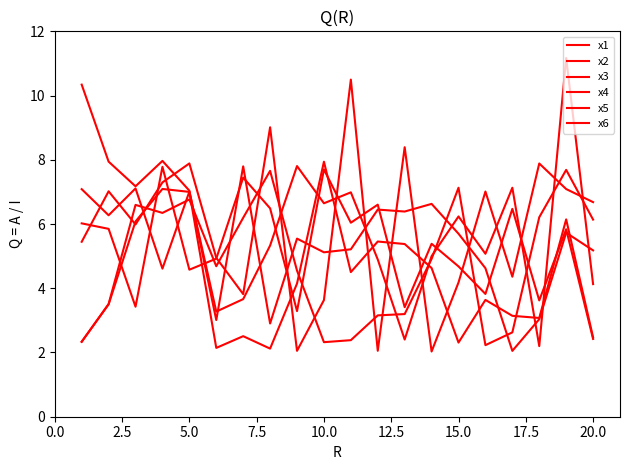

Which series has the largest range (max minus min)?

x4